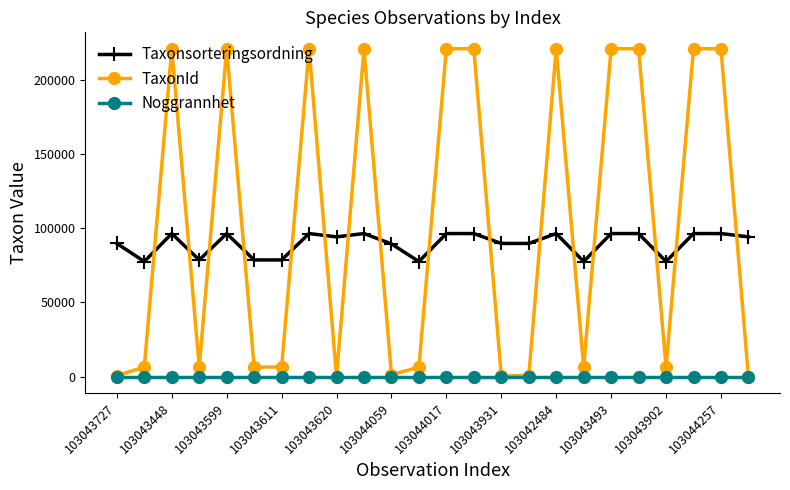

What is the difference between the maximum and minimum values in the Taxonsorteringsordning series?

18828